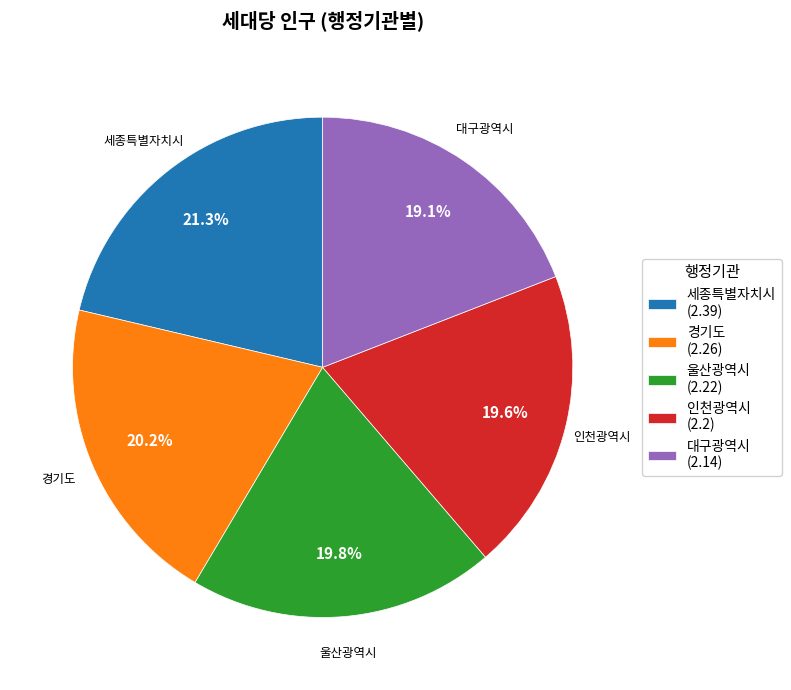

Is it true that 경기도 is 20% of the pie?

True